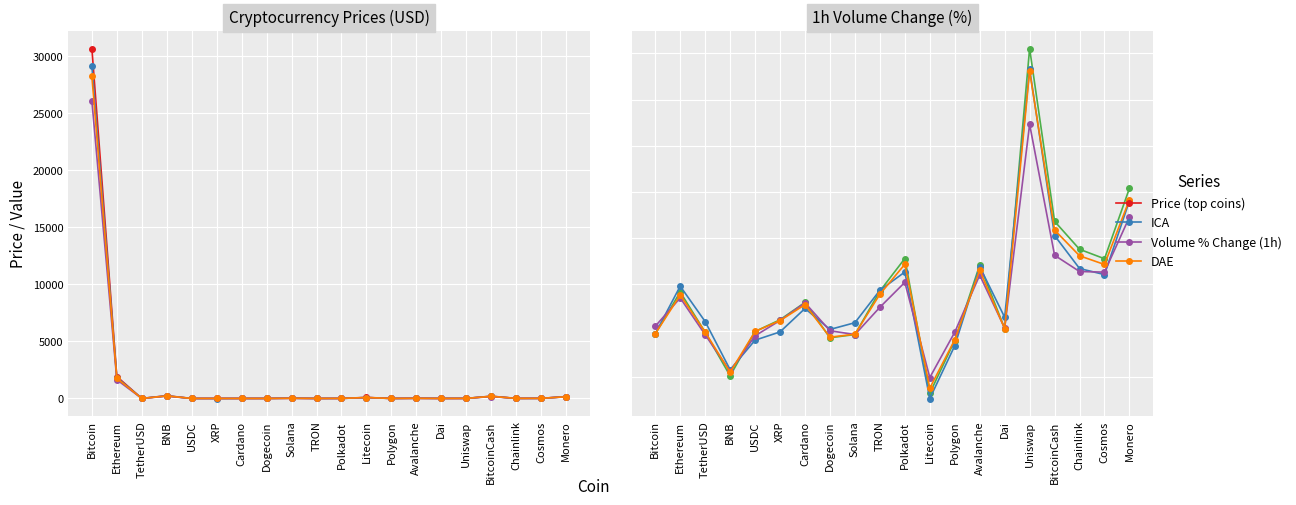

How many values in ICA are below zero?

6